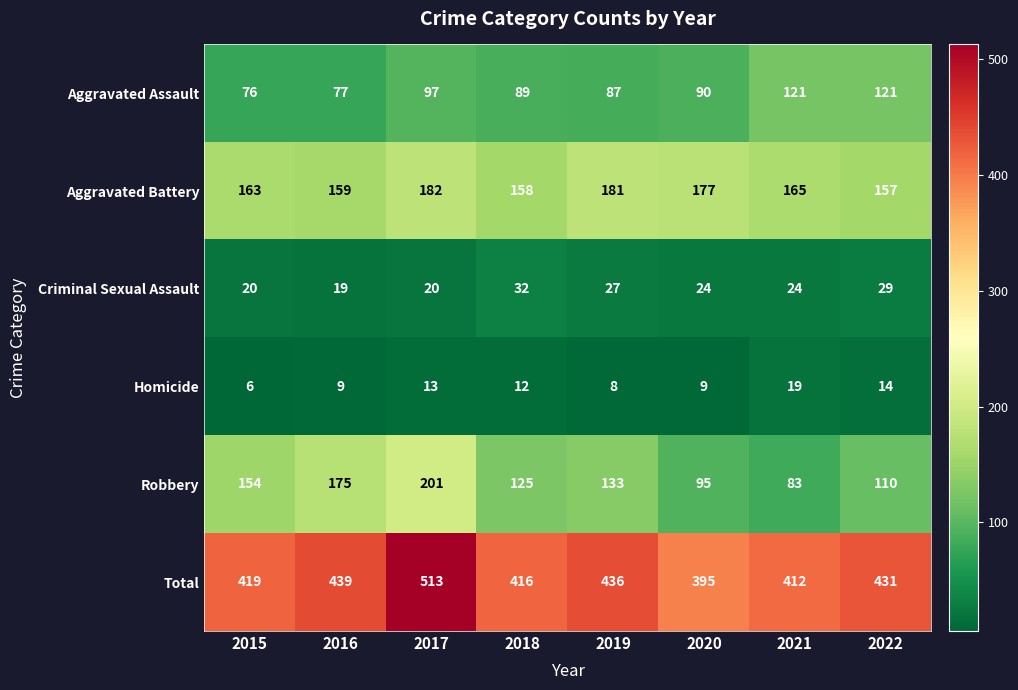

How many distinct data groups are displayed?

6